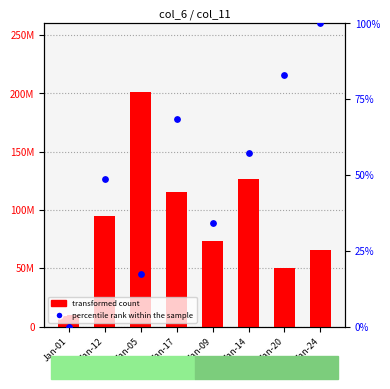

At how many categories does at least one series exceed 155729415?

1